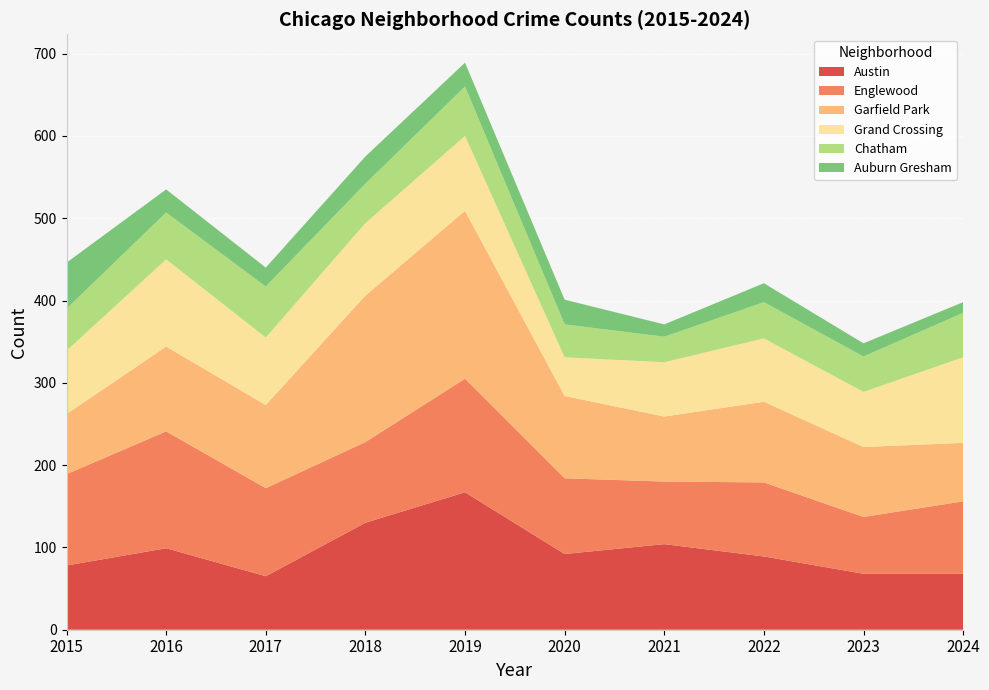

Reading right to left, transcribe all the data shown in this chart.

Austin: 2024=68	2023=68	2022=89	2021=104	2020=92	2019=167	2018=130	2017=65	2016=99	2015=78
Englewood: 2024=88	2023=69	2022=90	2021=76	2020=92	2019=138	2018=98	2017=107	2016=142	2015=111
Garfield Park: 2024=71	2023=85	2022=98	2021=79	2020=100	2019=204	2018=178	2017=101	2016=103	2015=73
Grand Crossing: 2024=104	2023=67	2022=77	2021=66	2020=47	2019=91	2018=88	2017=82	2016=106	2015=77
Chatham: 2024=54	2023=43	2022=44	2021=31	2020=40	2019=60	2018=48	2017=62	2016=57	2015=51
Auburn Gresham: 2024=13	2023=16	2022=23	2021=15	2020=30	2019=29	2018=33	2017=23	2016=28	2015=56